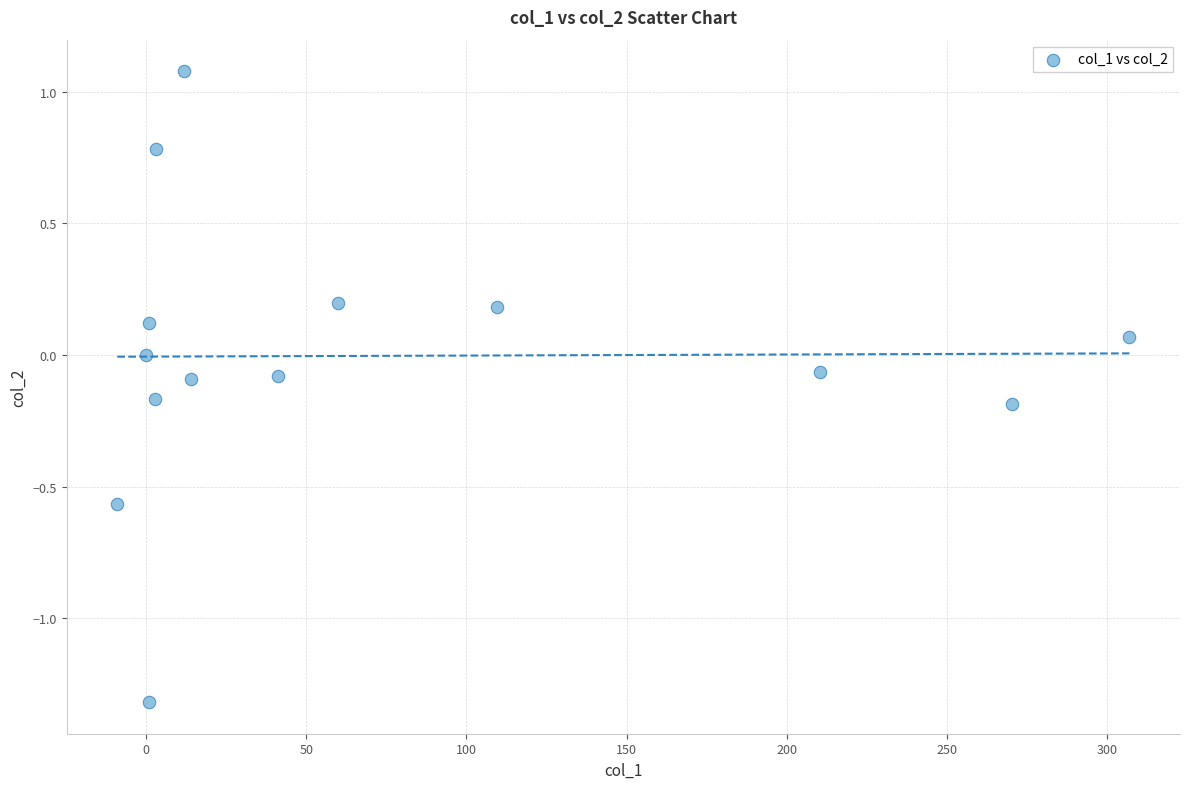

What is the range of X values (max minus min)?

315.8